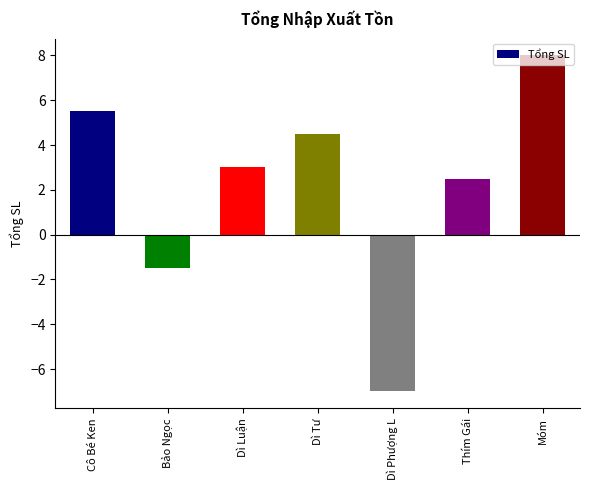

How many values are above zero?

5